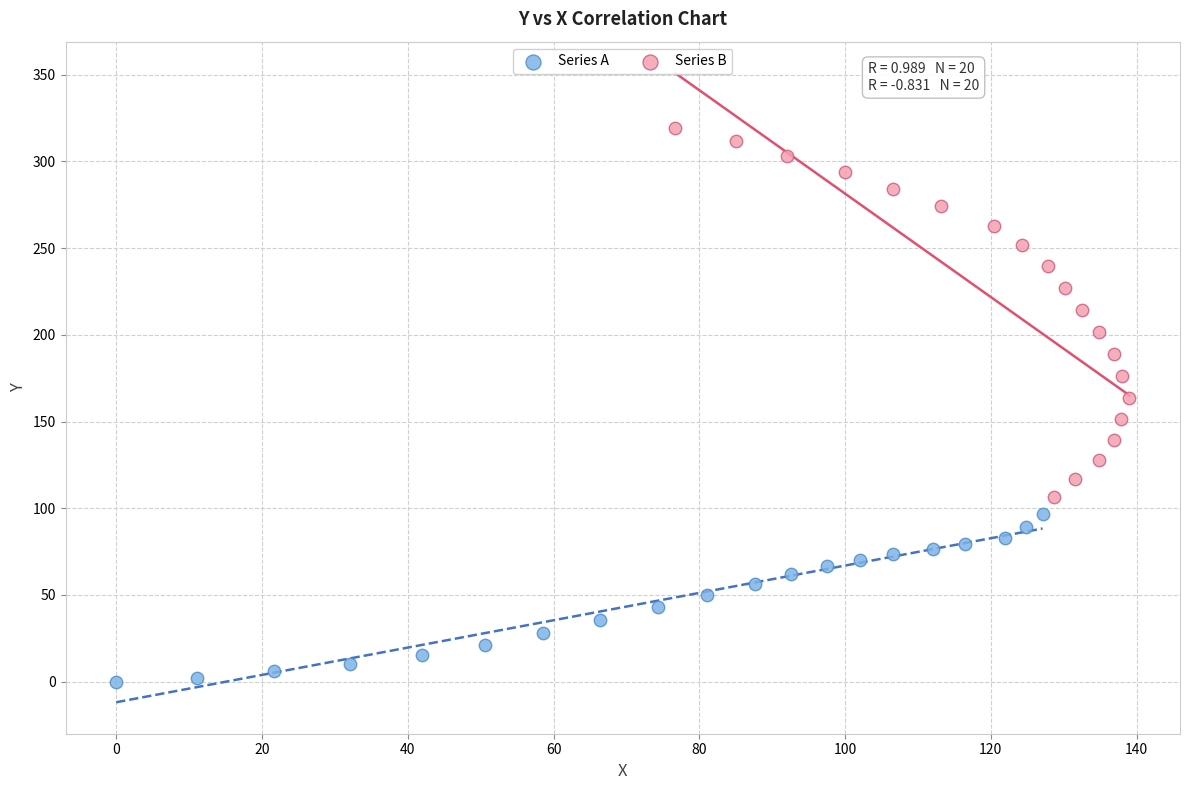

What are all the series names shown in the legend?

Series A, Series B